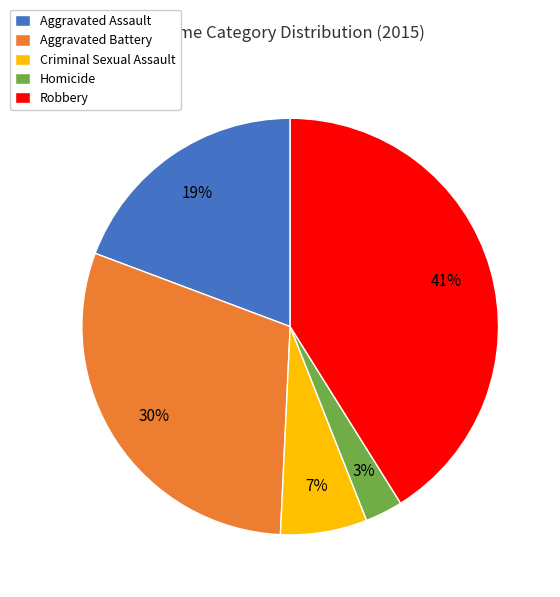

The Aggravated Battery slice represents 30% of the pie. True or false?

True